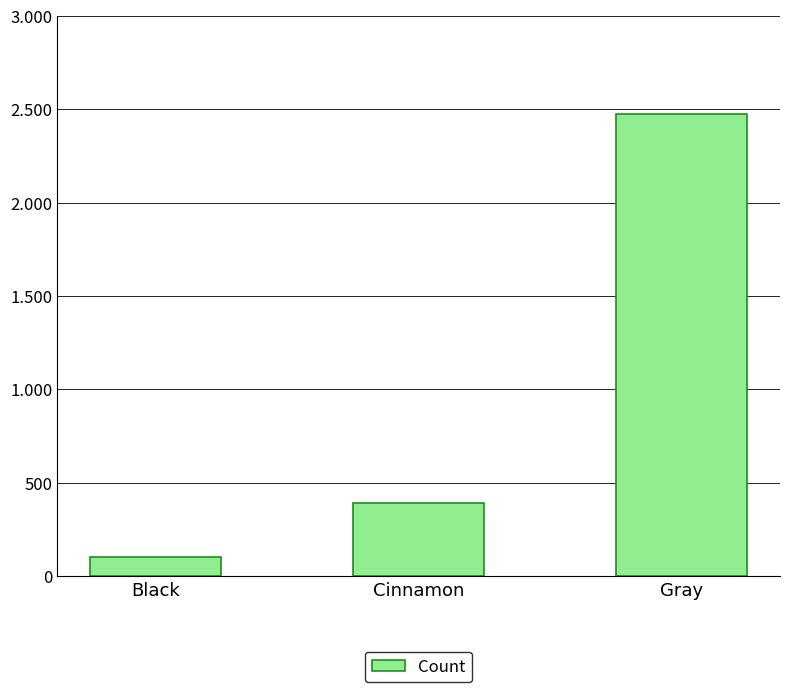

List the labels in order of value, smallest first.

Black, Cinnamon, Gray